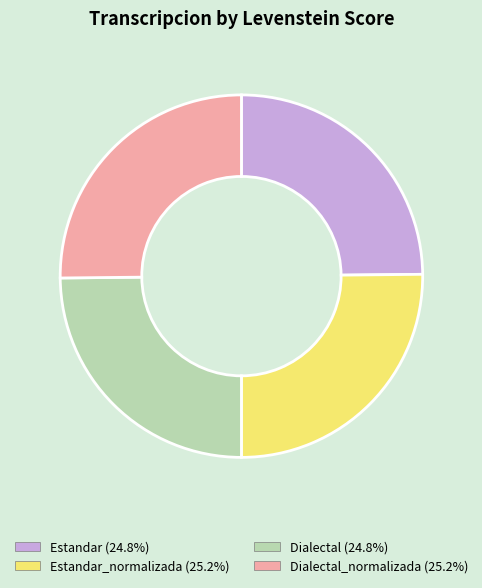

Is there any slice that represents more than half of the pie?

No